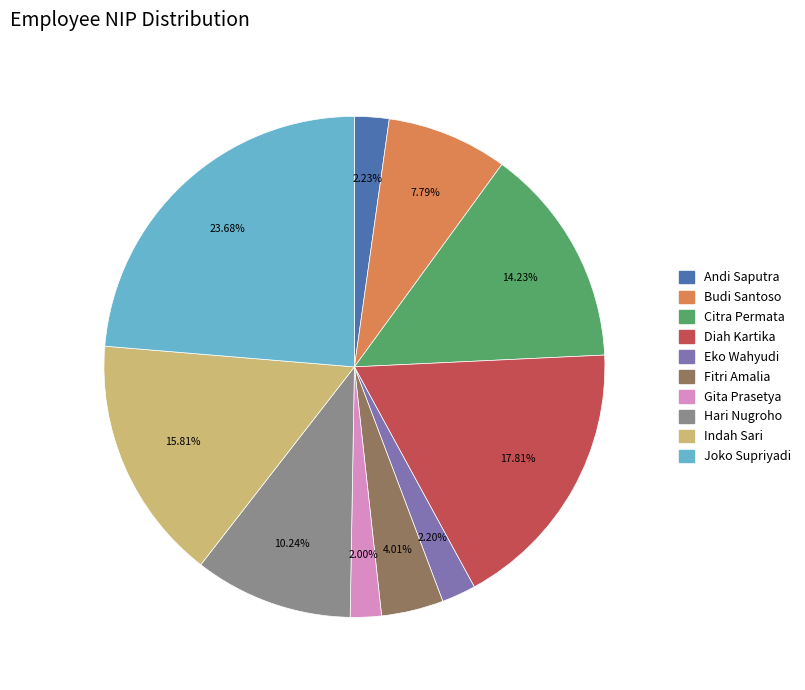

Count the number of slices in the pie.

10